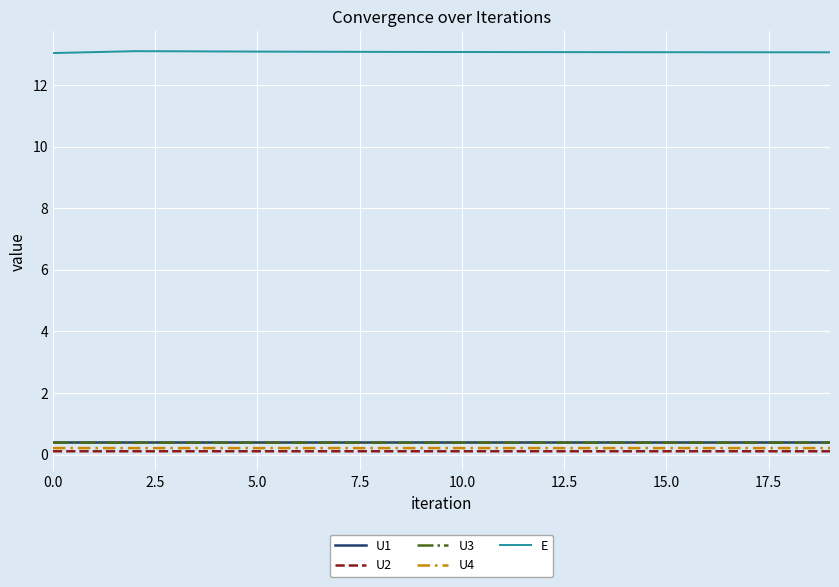

True or false: U1 and U2 cross at least once.

False